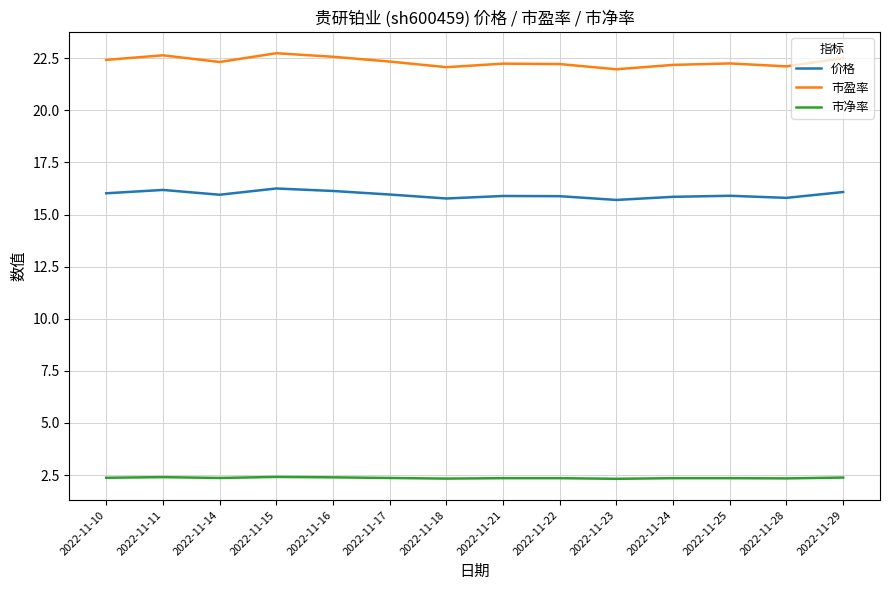

The value of 价格 at 2022-11-22 is 4.6. True or false?

False